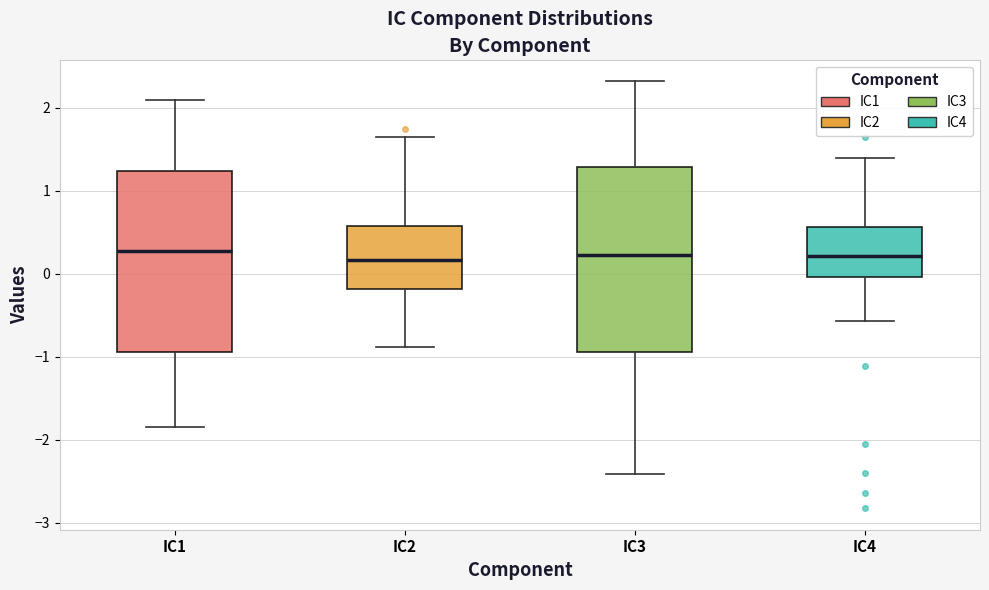

Reading left to right, read every box against the y-axis: the position of its median line, the range the box covers, and the ends of its whiskers. The values are not printed on the chart, so give them approximately, as read against the axis.

IC1: median 0.3, box -0.9 to 1.2, whiskers -1.8 to 2.1
IC2: median 0.2, box -0.2 to 0.6, whiskers -0.9 to 1.6
IC3: median 0.2, box -0.9 to 1.3, whiskers -2.4 to 2.3
IC4: median 0.2, box 0.0 to 0.6, whiskers -0.6 to 1.4